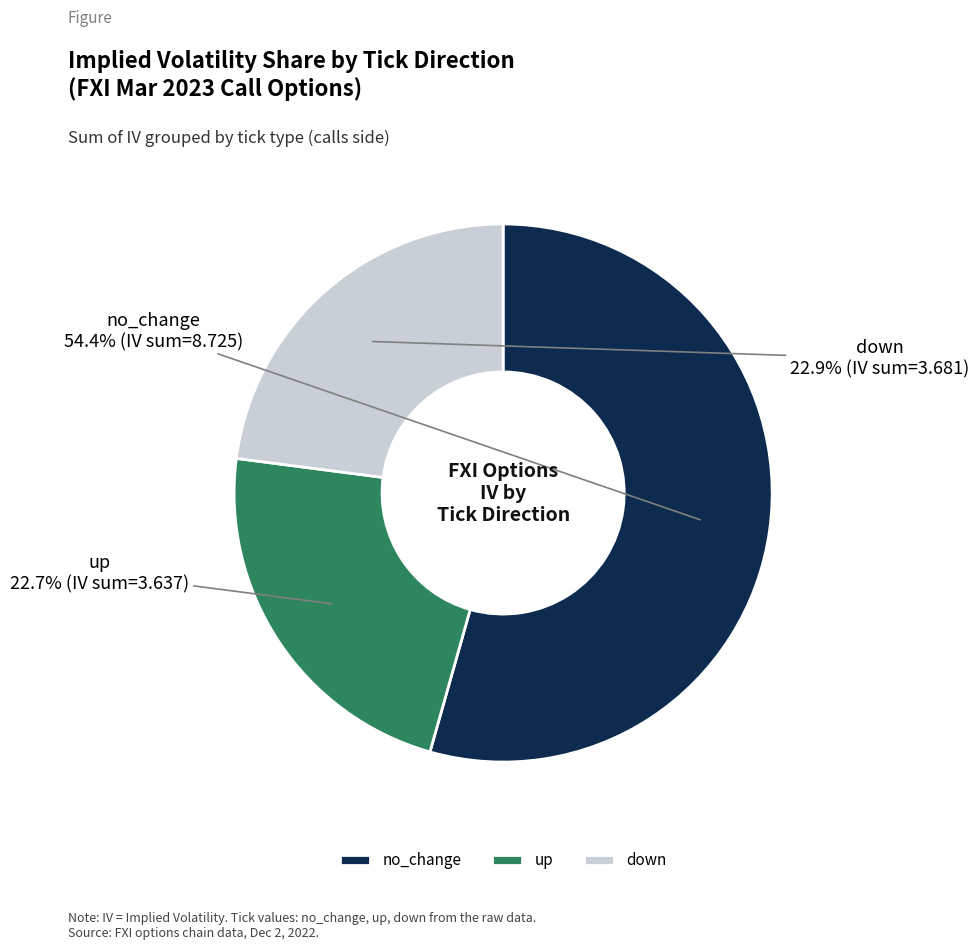

What percentage is the no_change slice, to the nearest percent?

54%